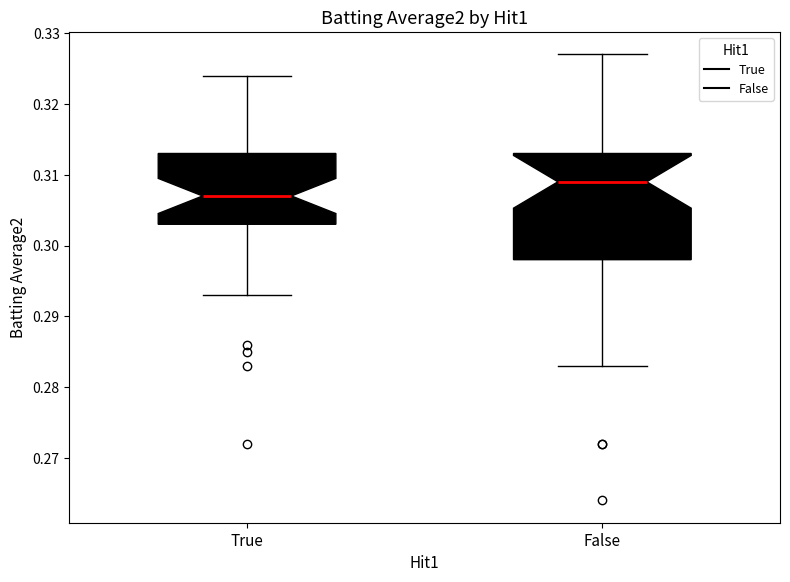

Comparing the boxes themselves (not the whiskers), which one is the tallest?

False